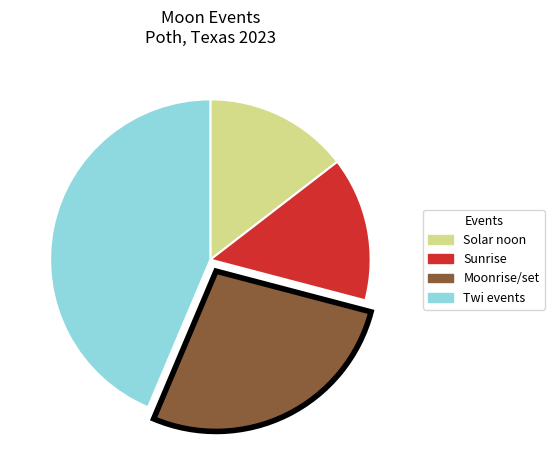

Do Sunrise and Moonrise/set together represent more than half of the pie?

No